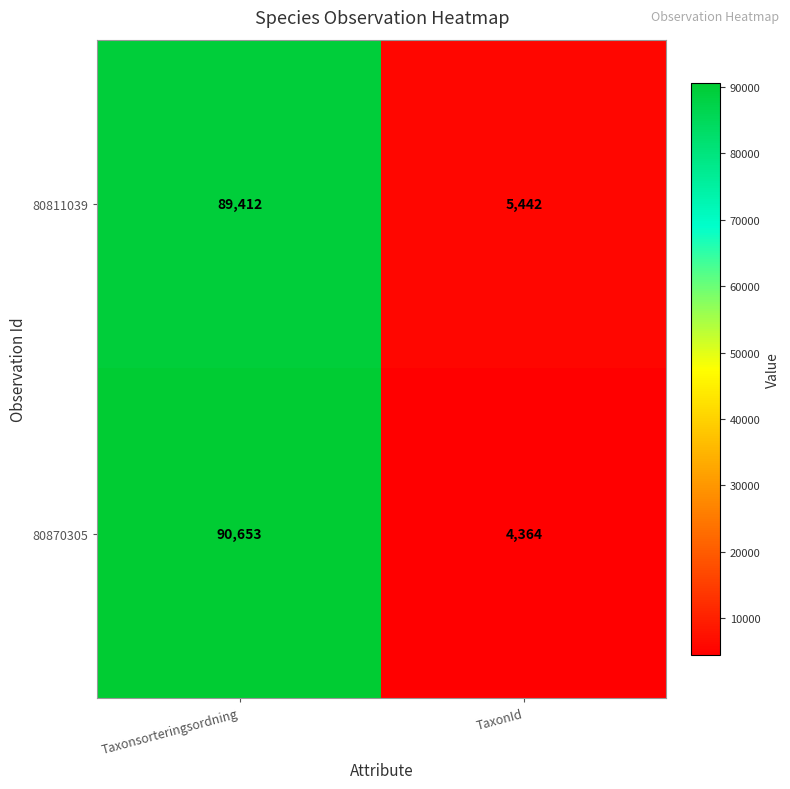

At Taxonsorteringsordning, list the series in order from largest to smallest.

80870305, 80811039